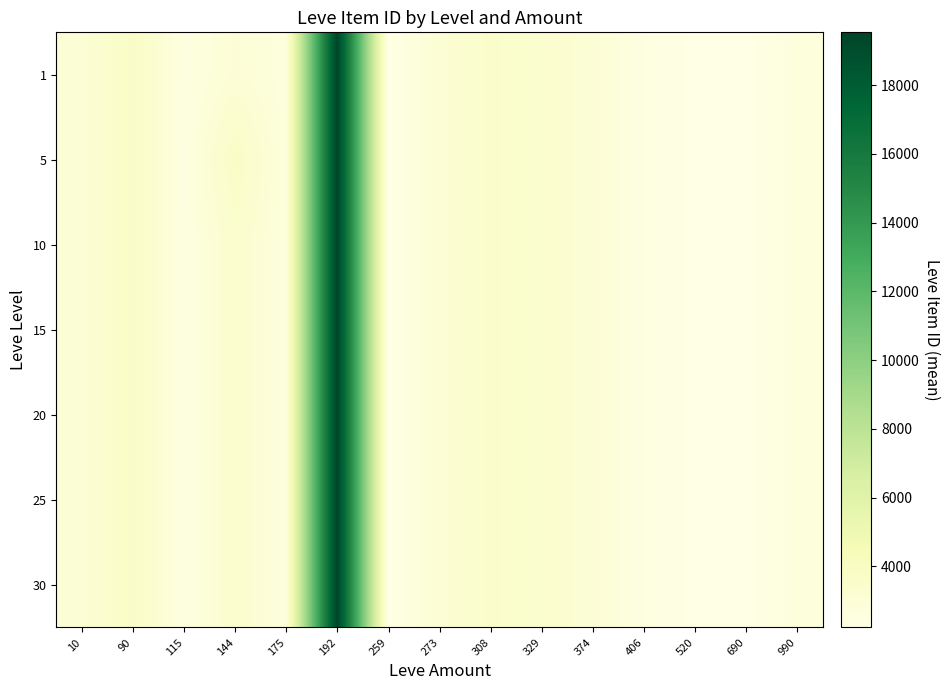

Which has a higher value, 308 or 192?

192